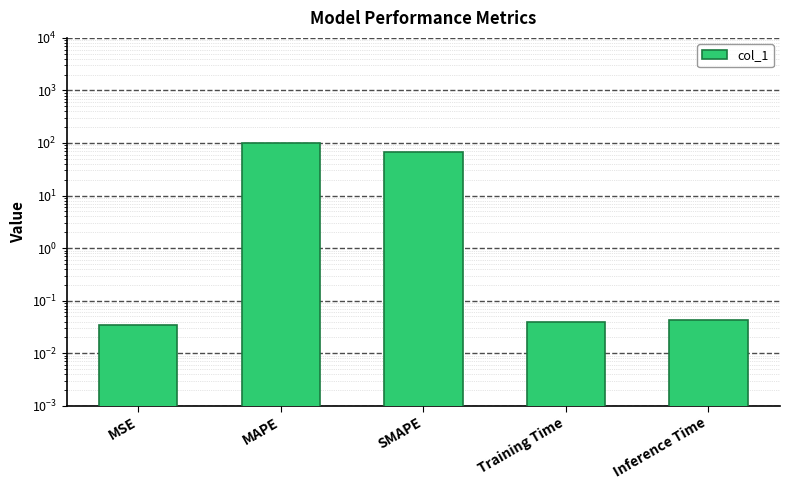

What is the label of the 5th bar from the left?

Inference Time